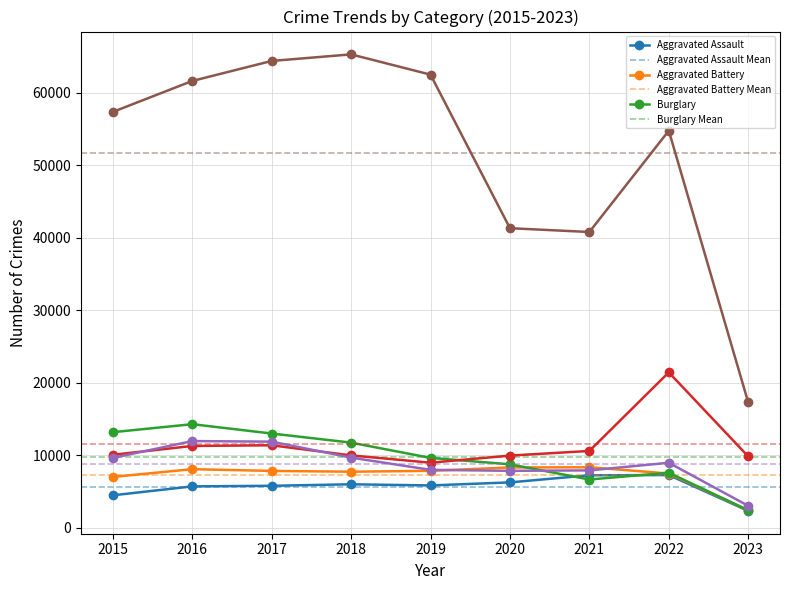

The value of Burglary at 2022 is 7594. True or false?

True